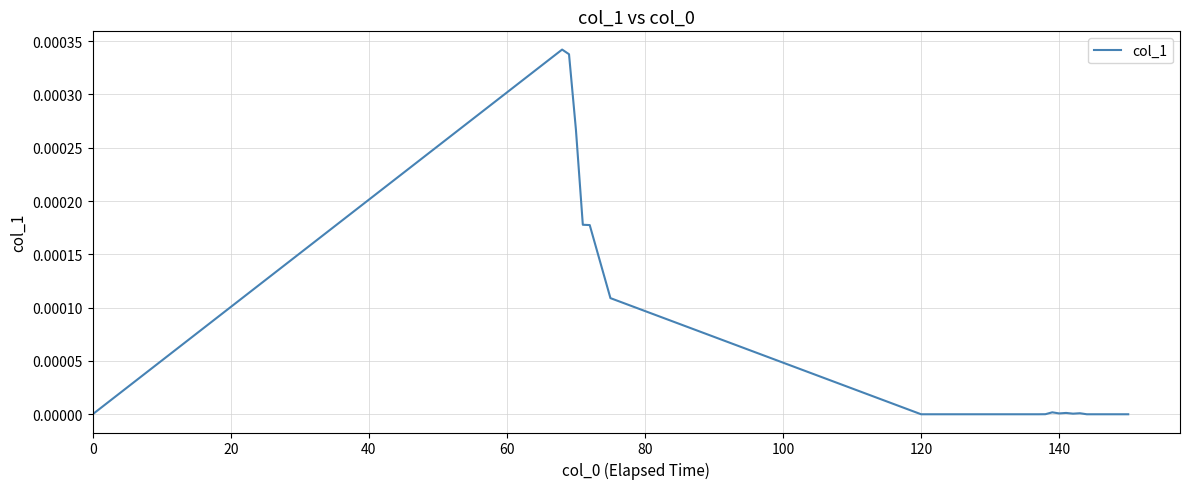

How many lines are shown in the chart?

1